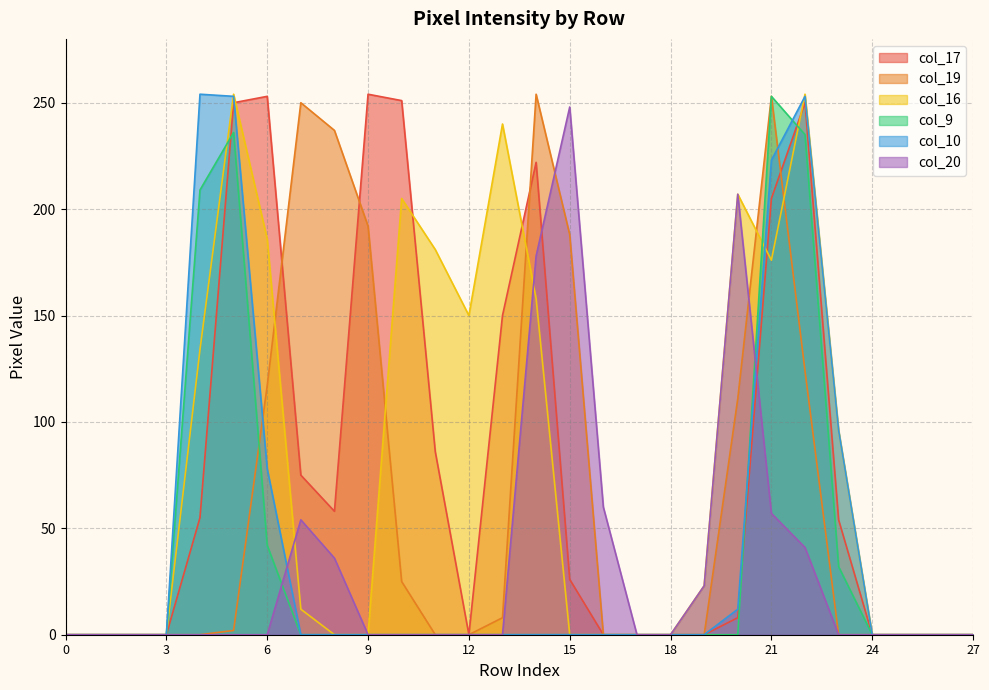

Reading right to left, what are all the values shown in this chart?

col_17: 0	0	0	0	54	250	205	8	0	0	0	0	26	222	150	0	86	251	254	58	75	253	250	55	0	0	0	0
col_19: 0	0	0	0	0	124	253	111	0	0	0	0	188	254	8	0	0	25	192	237	250	117	2	0	0	0	0	0
col_16: 0	0	0	0	96	254	176	207	23	0	0	0	0	158	240	150	181	205	0	0	12	186	254	134	0	0	0	0
col_9: 0	0	0	0	32	235	253	0	0	0	0	0	0	0	0	0	0	0	0	0	0	42	236	209	0	0	0	0
col_10: 0	0	0	0	96	253	223	12	0	0	0	0	0	0	0	0	0	0	0	0	0	78	253	254	0	0	0	0
col_20: 0	0	0	0	0	41	57	207	23	0	0	60	248	178	0	0	0	0	0	36	54	0	0	0	0	0	0	0